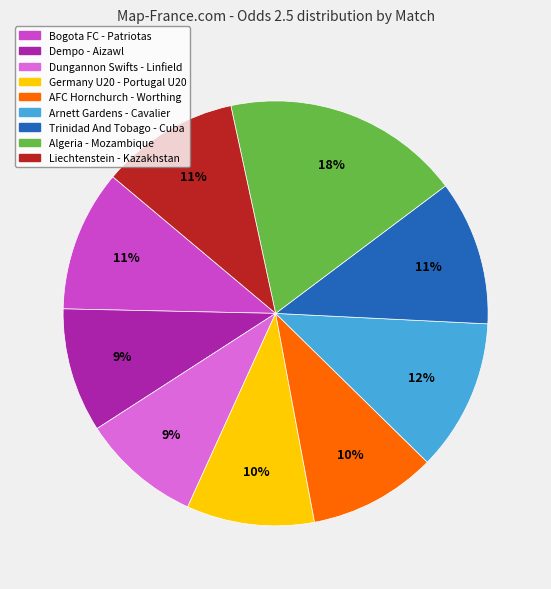

Is there a majority slice in this chart?

No